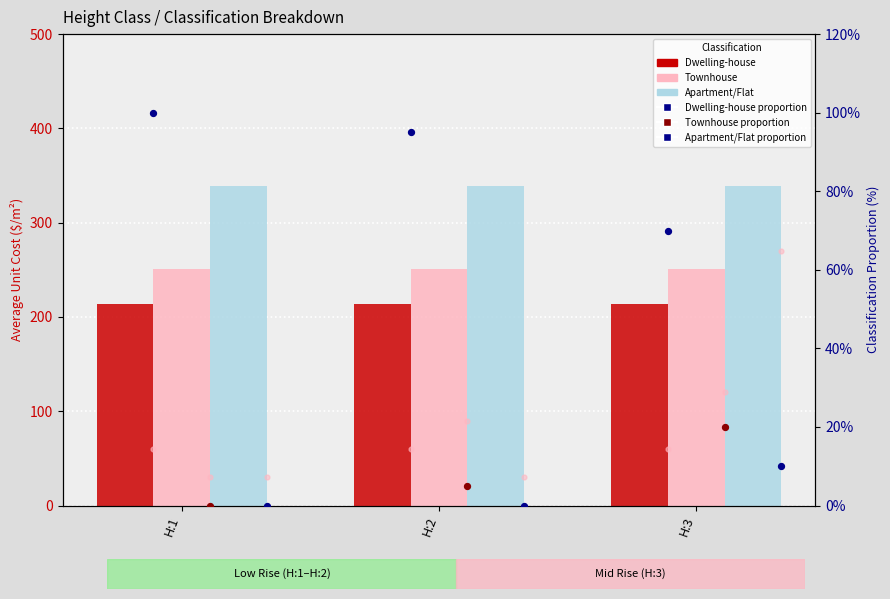

At which category is the sum across all series the highest?

H:1